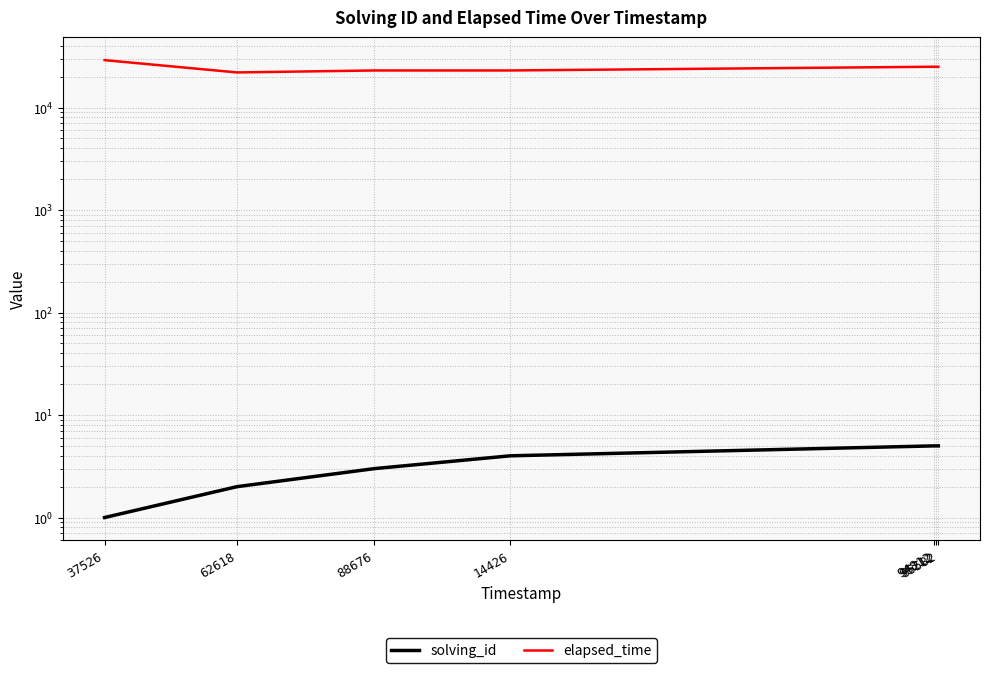

What is the sum of all elapsed_time values?

172000